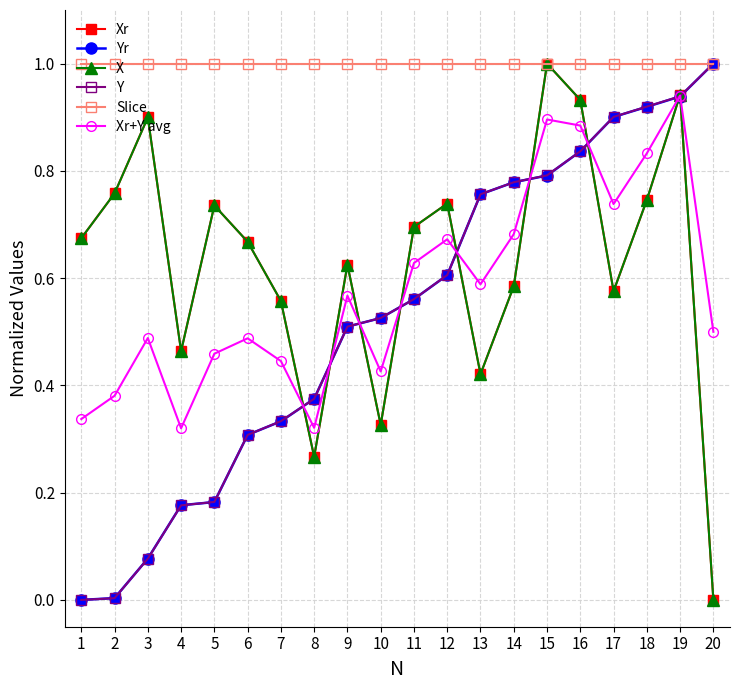

In X, how many points are lower than both neighbors (excluding endpoints)?

5